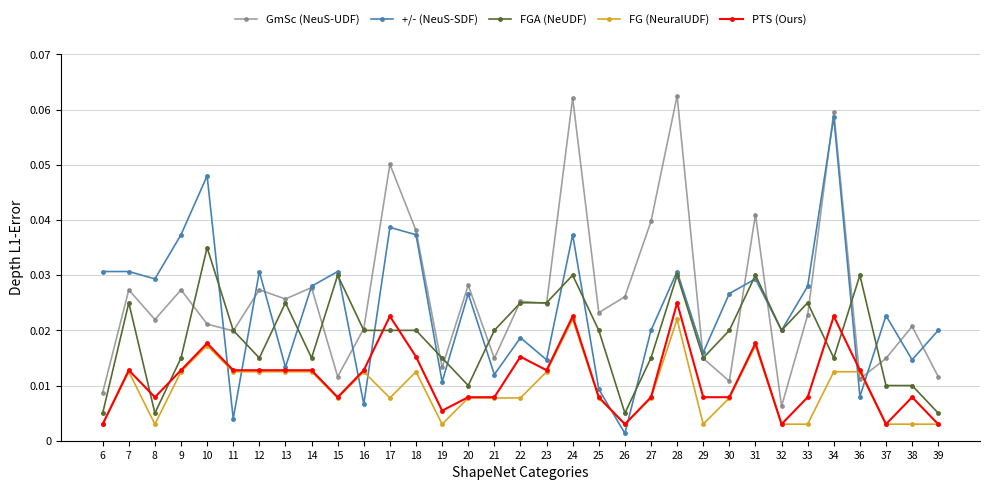

How many lines are shown in the chart?

5